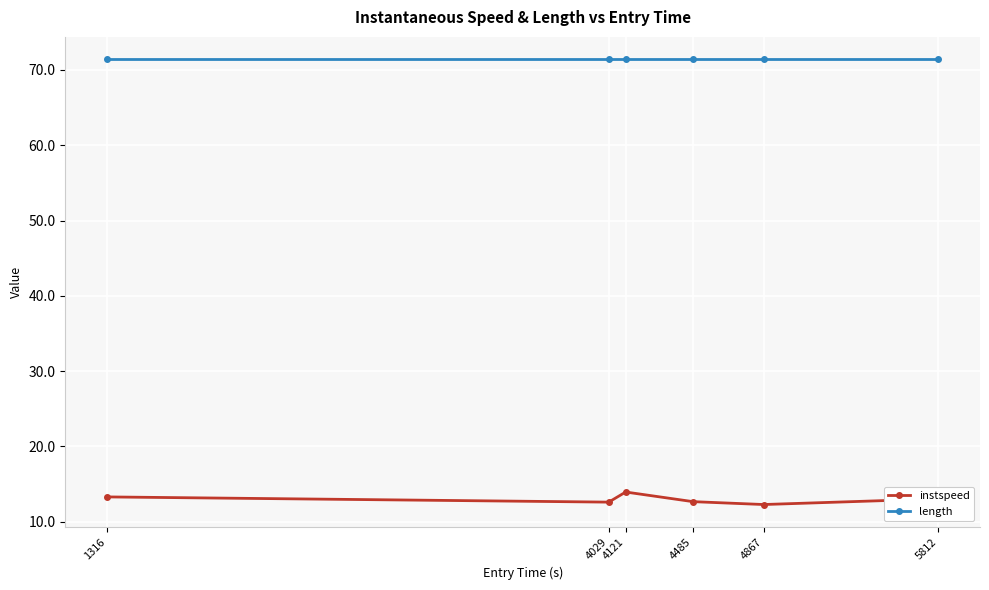

What is the value of the instspeed point at the 3rd from the left?

13.9